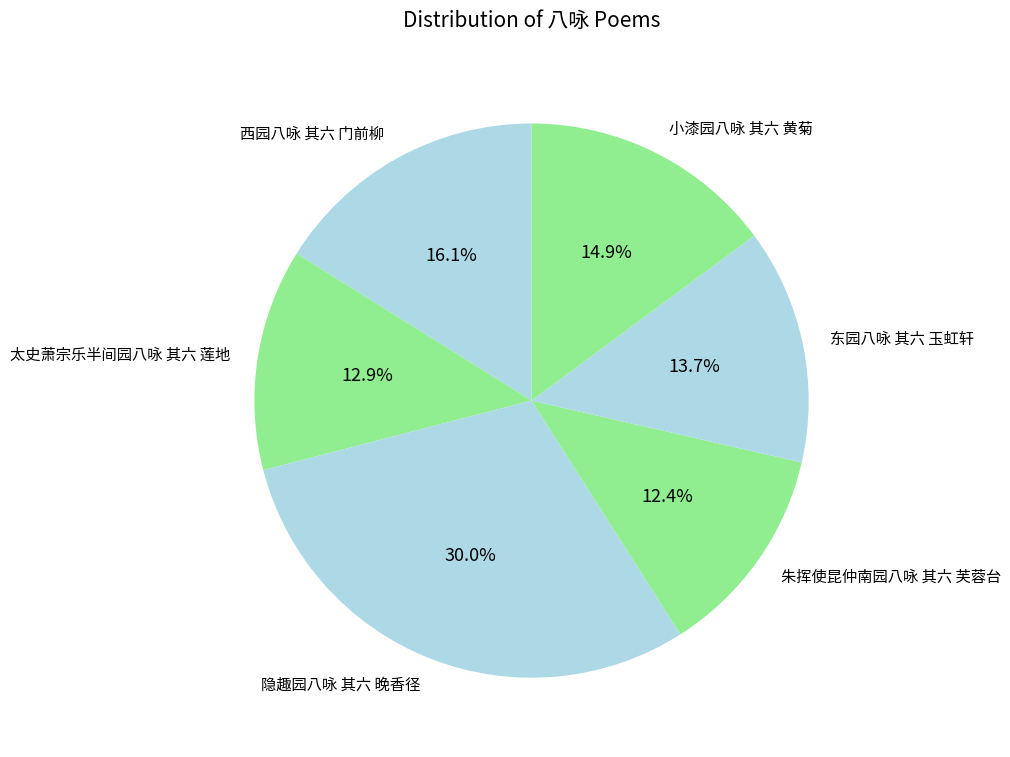

Does 太史萧宗乐半间园八咏 其六 莲地 represent more than half of the total?

No